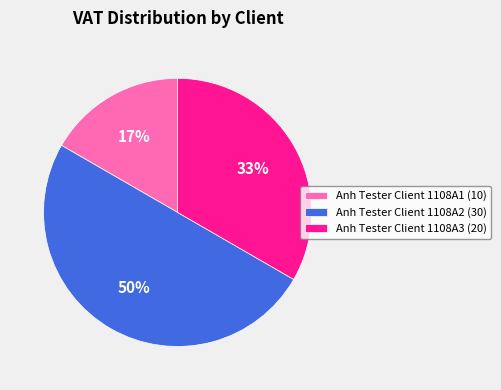

Is it true that Anh Tester Client 1108A2 is 36% of the pie?

False